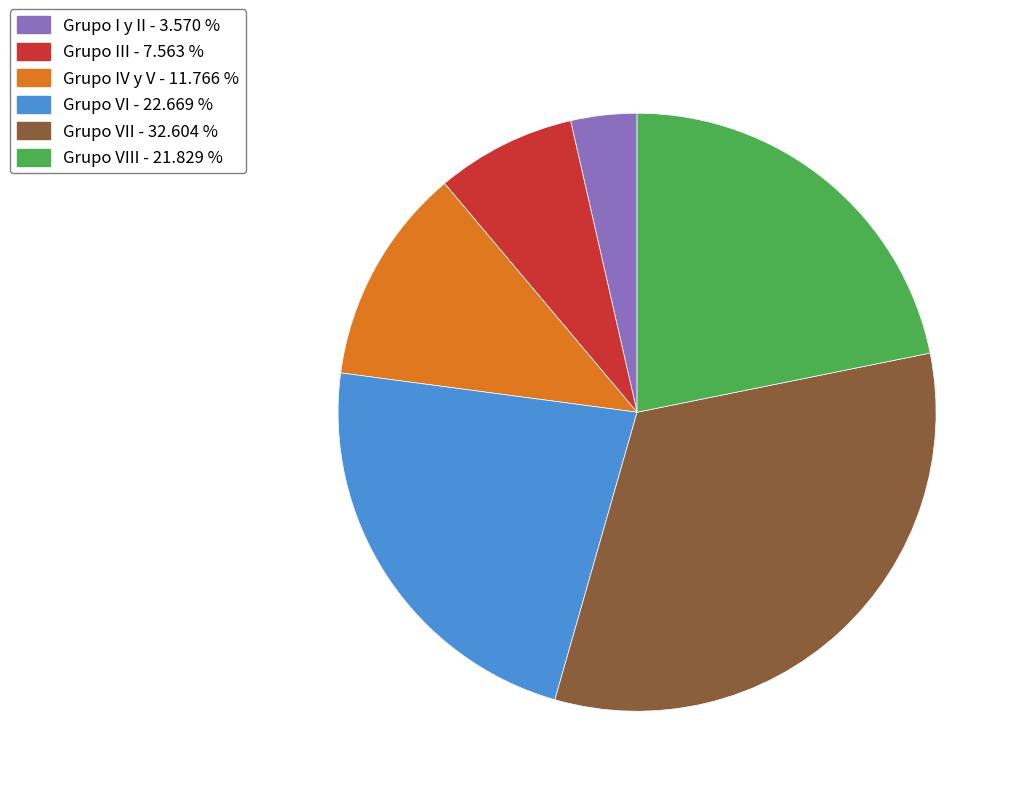

How many segments does this pie chart have?

6